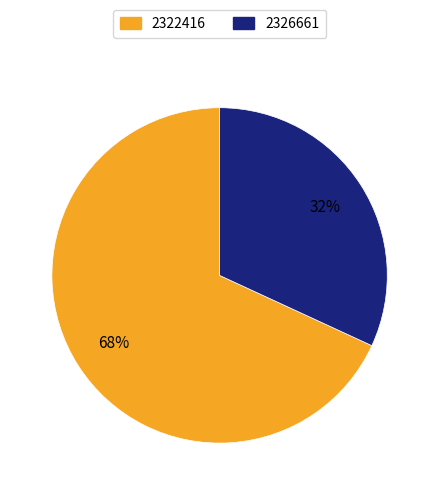

Is there a majority slice in this chart?

Yes